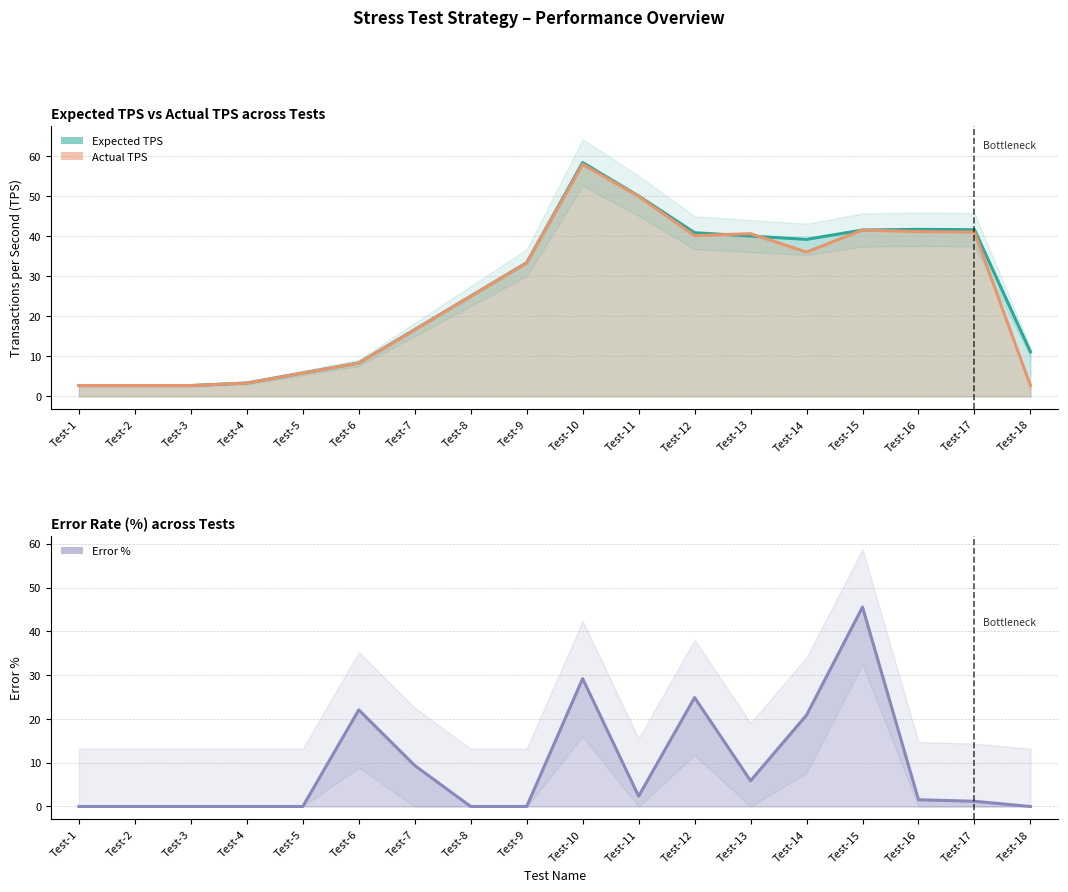

What is the approximate value of Expected TPS at Test-1?

2.7